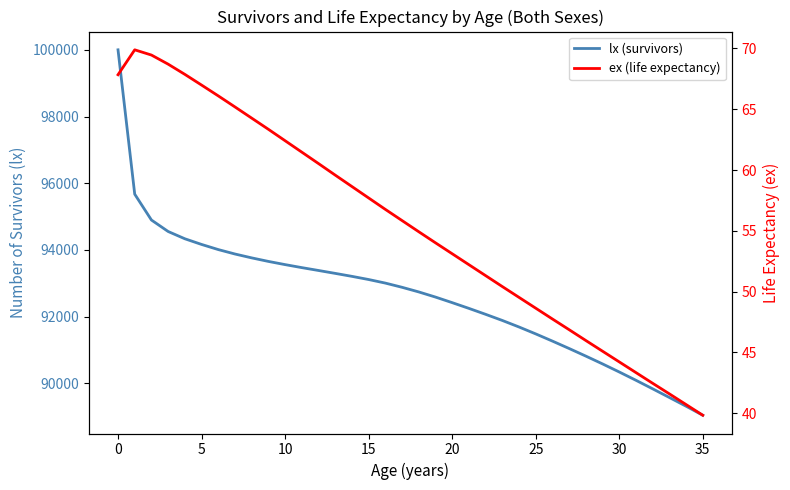

Is the value of ex (life expectancy) at 32 greater than the value of lx (survivors) at 30?

No